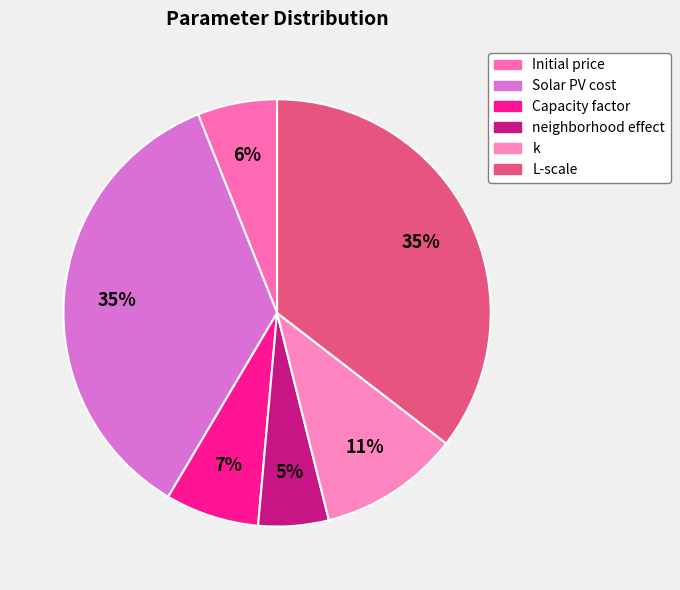

To the nearest percent, what portion does Solar PV cost represent?

35%